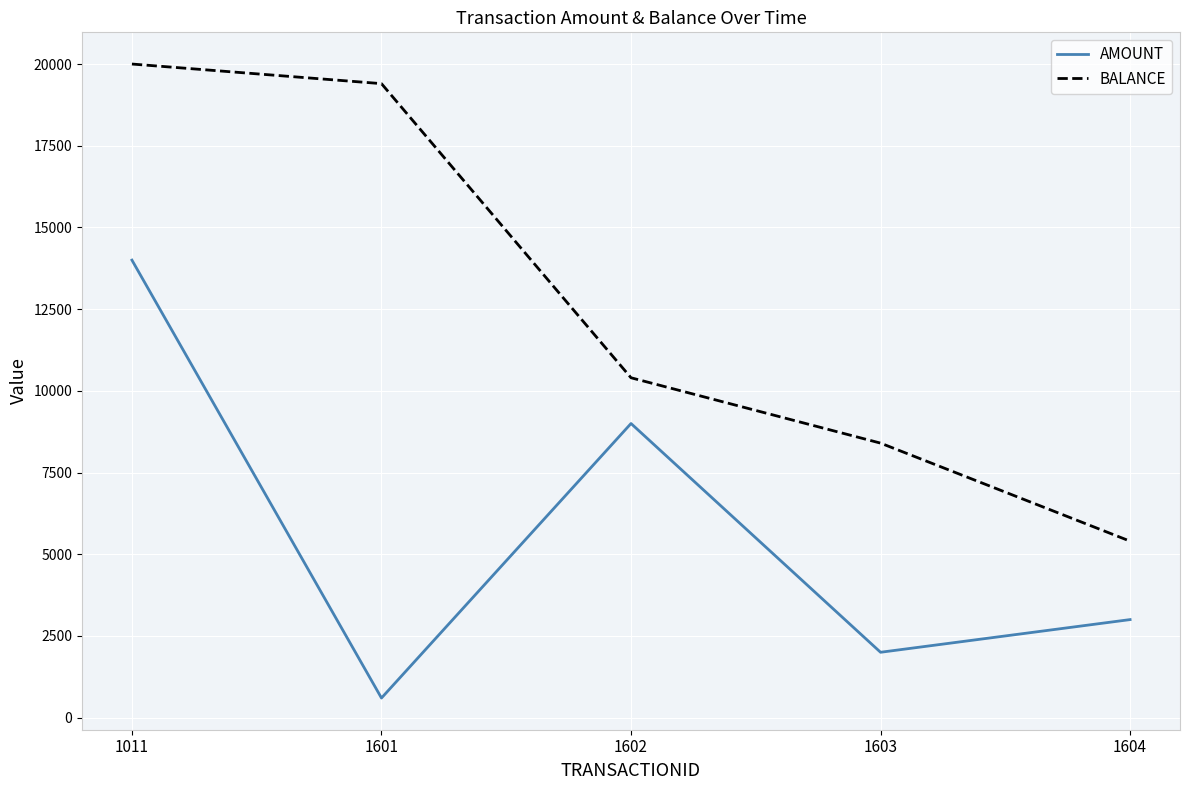

Which series has the widest spread of values?

BALANCE